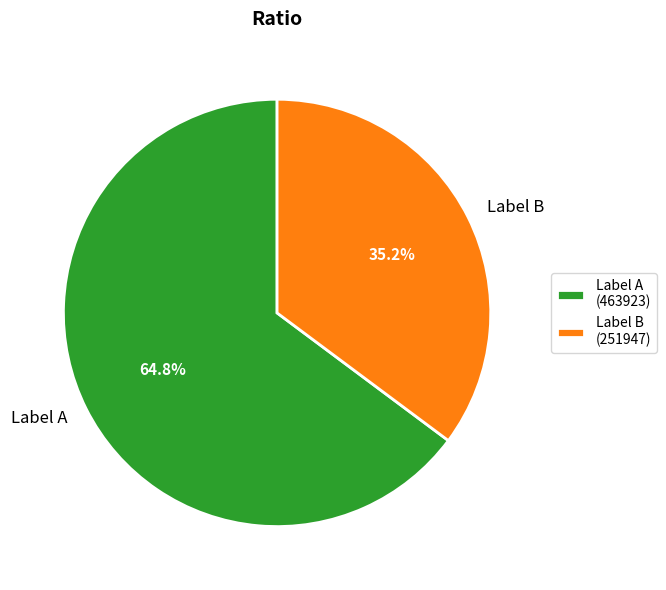

What is the ratio of the value at Label A to the value at Label B?

1.8